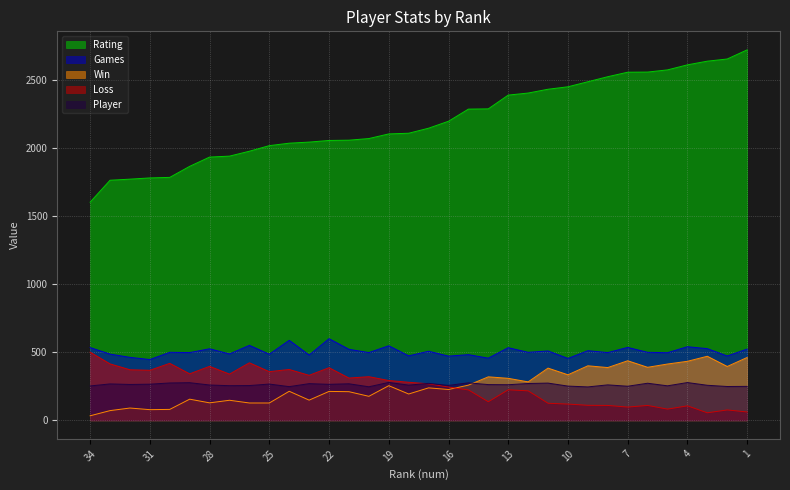

What is the maximum value shown in the chart?

2720